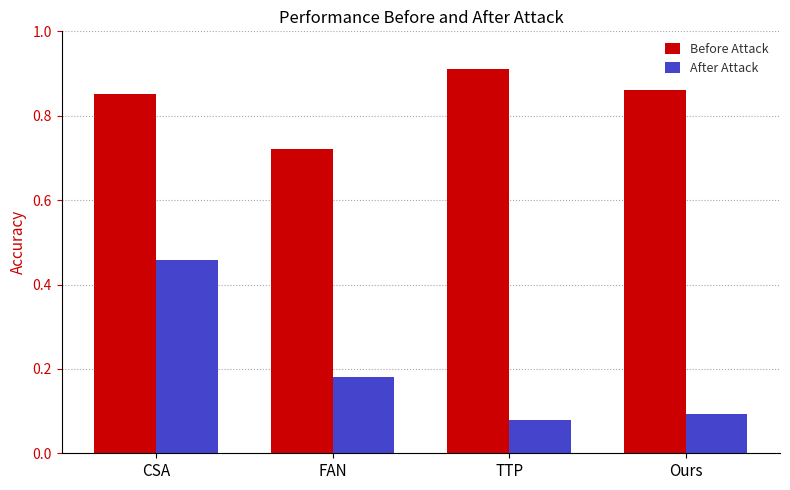

Which series has the largest total across all categories?

Before Attack